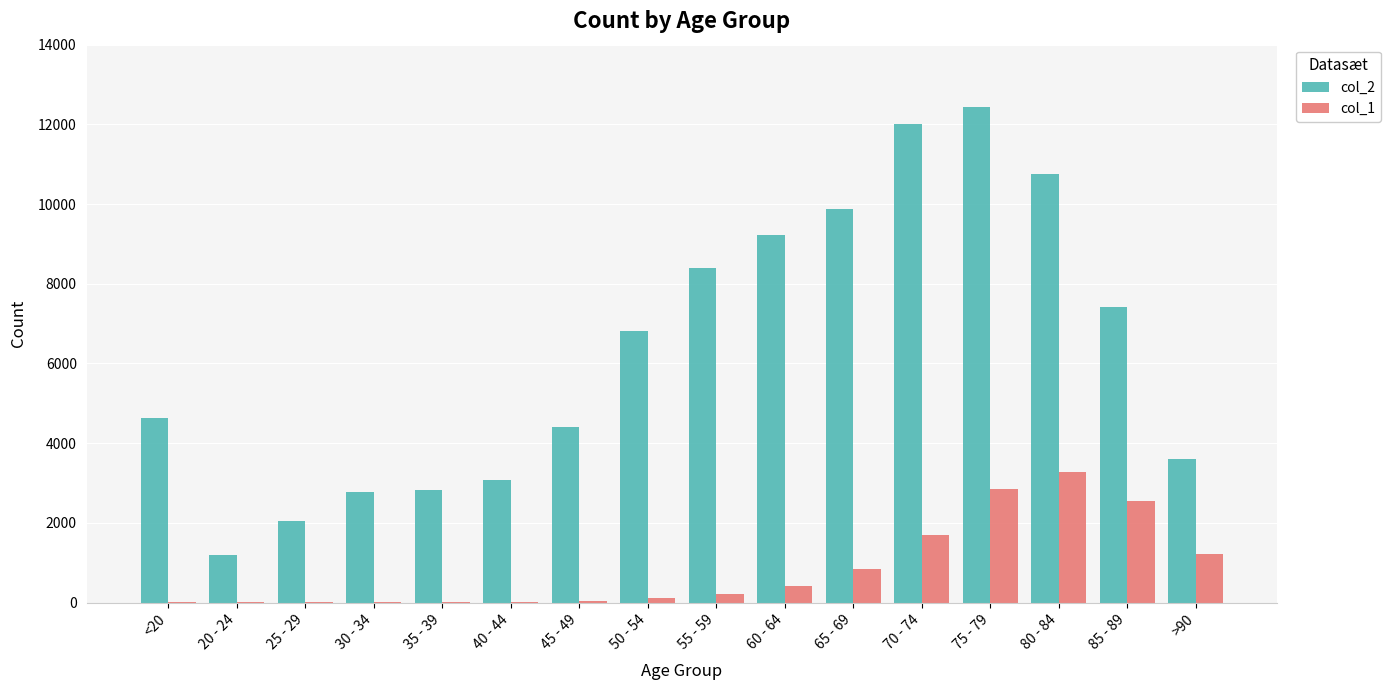

What is the spread (max minus min) of values at 70 - 74?

10328